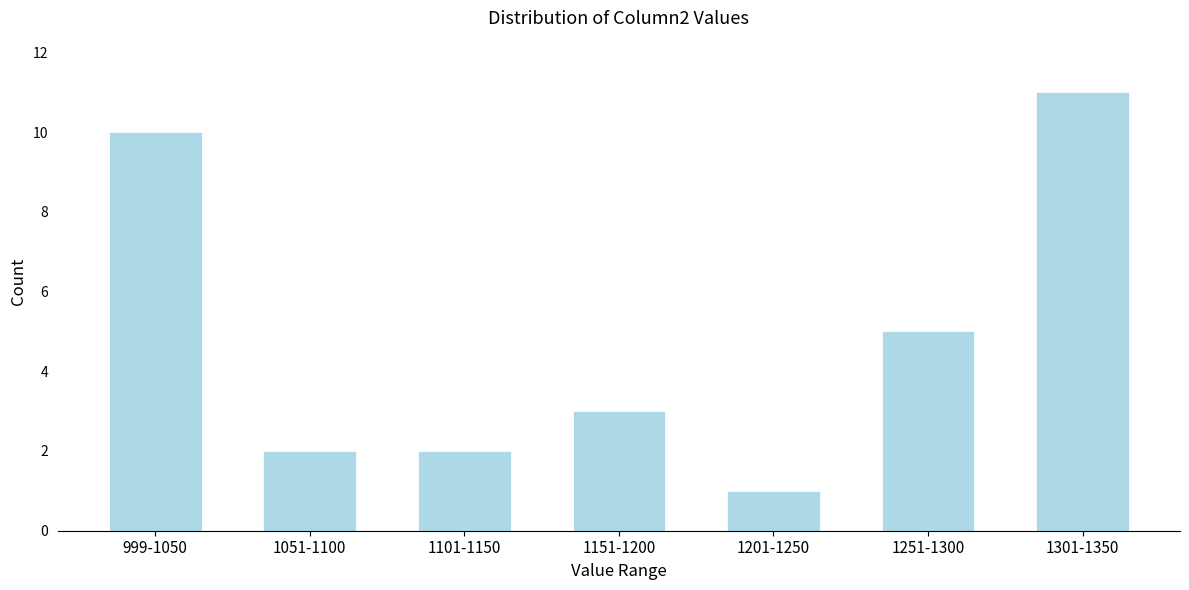

Reading left to right, list all the values displayed in this chart.

10	2	2	3	1	5	11